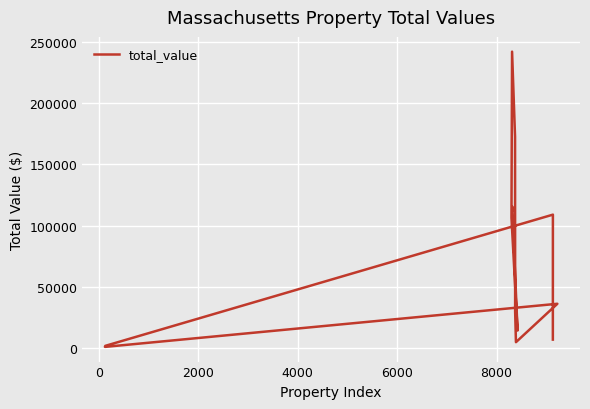

What is the label of the 14th point from the right?

10000